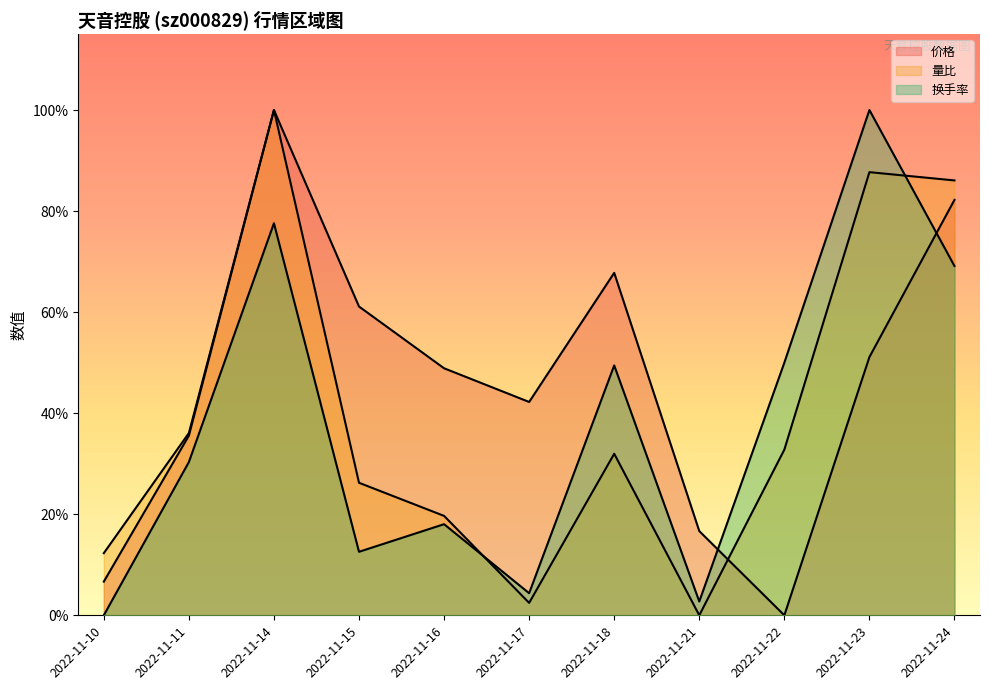

What is the difference between the highest and lowest values at 2022-11-23?

0.5